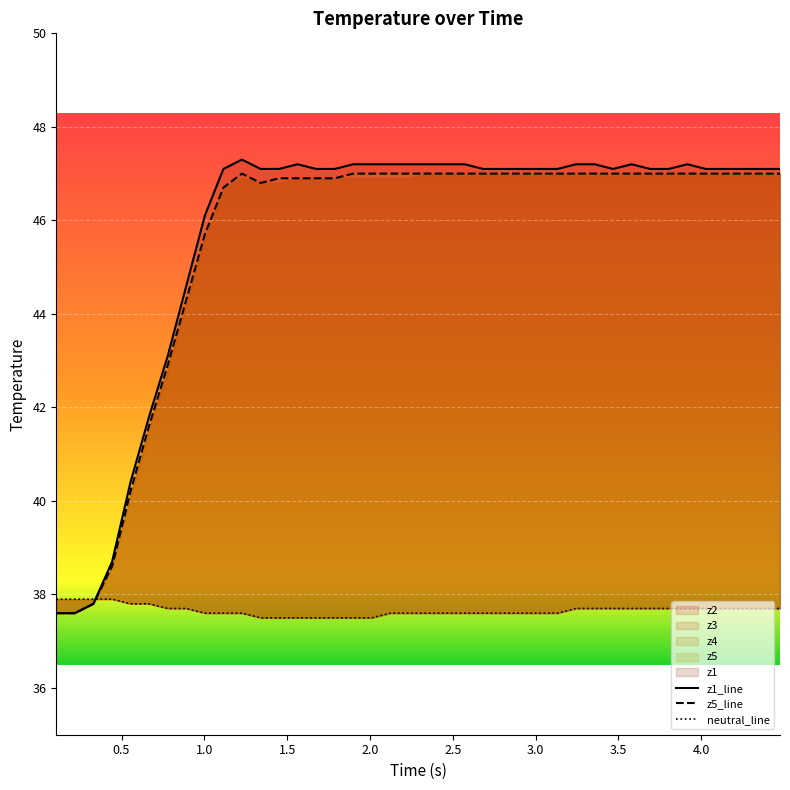

How many data points in z1_line are less than 47?

9